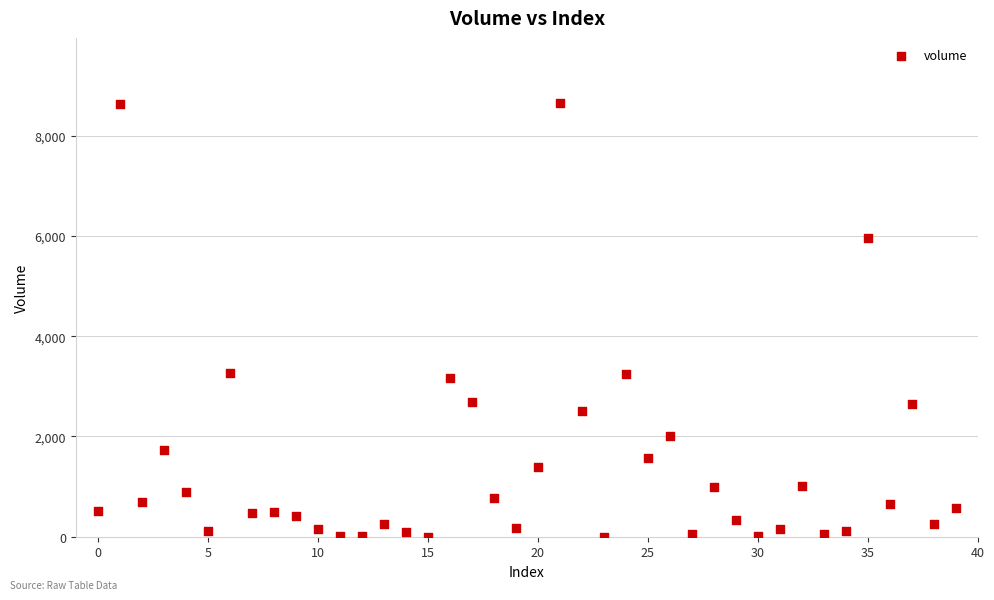

What is the range of Y values (max minus min)?

8651.2